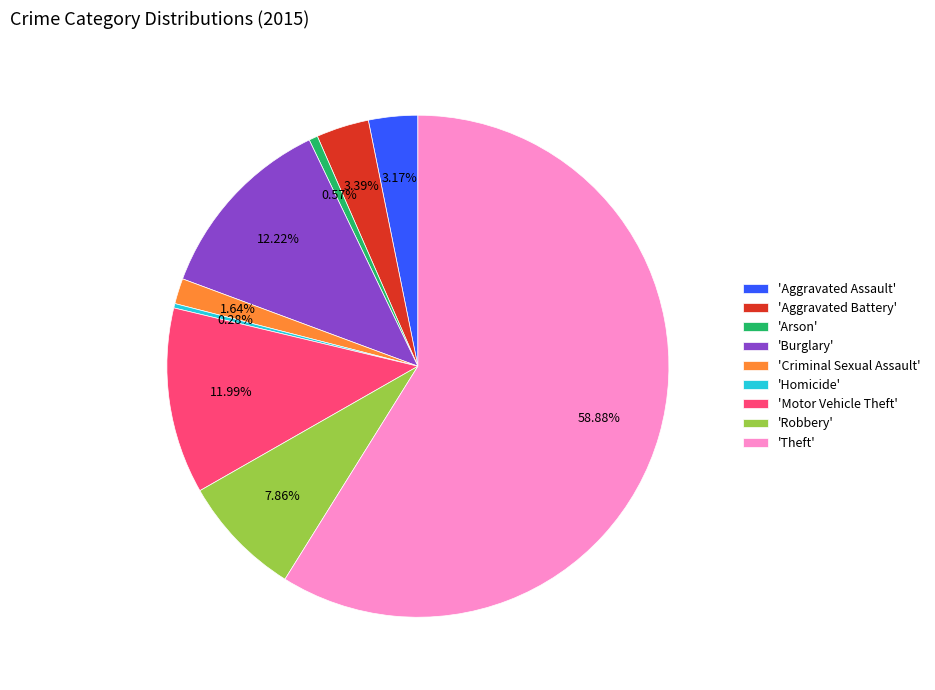

Which category has the biggest portion of the pie?

'Theft'